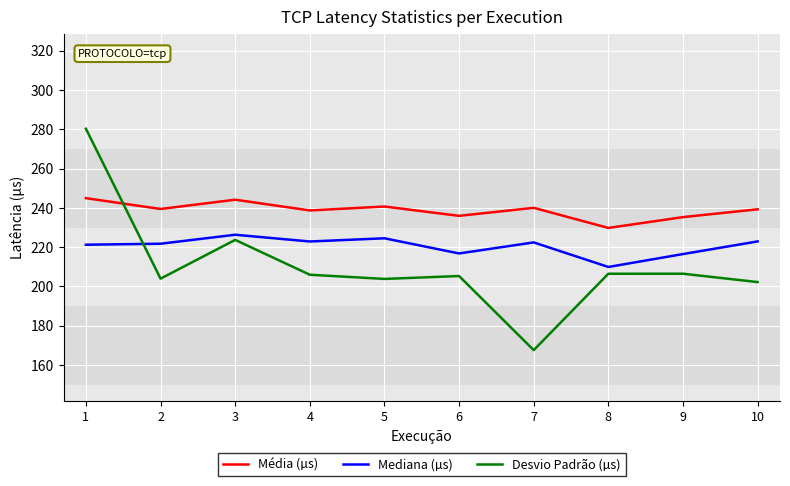

The Mediana (µs) series shows 209.9 at 8. True or false?

True